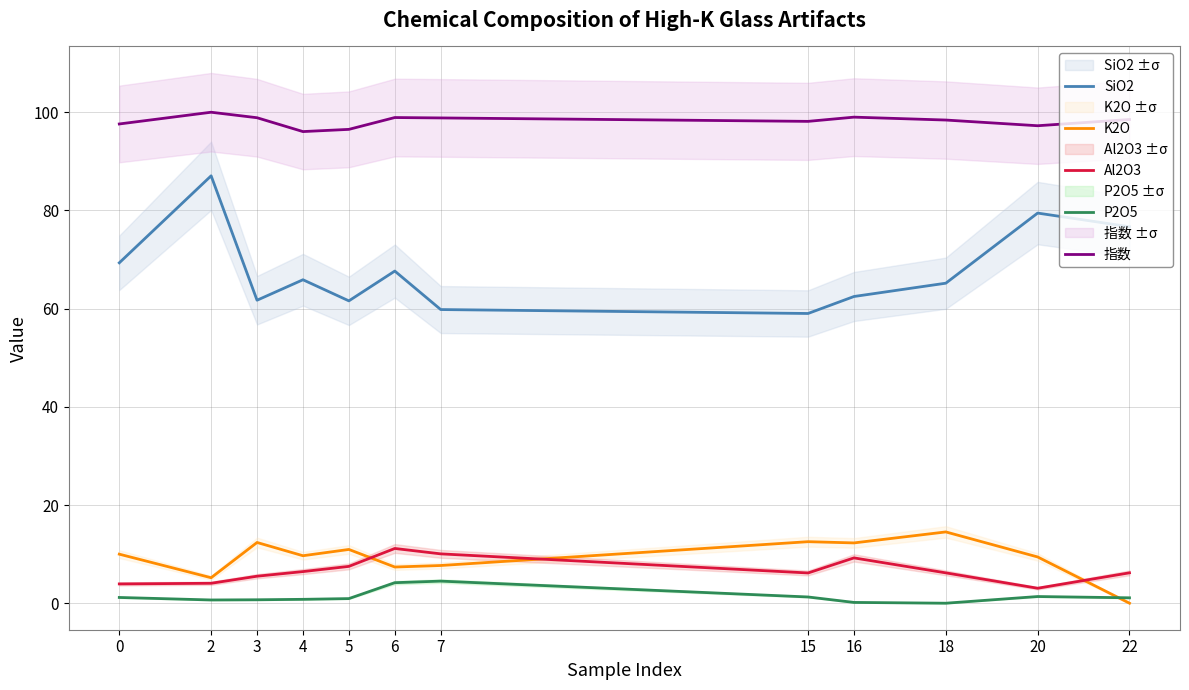

Between 15 and 16, which series saw the biggest shift?

SiO2